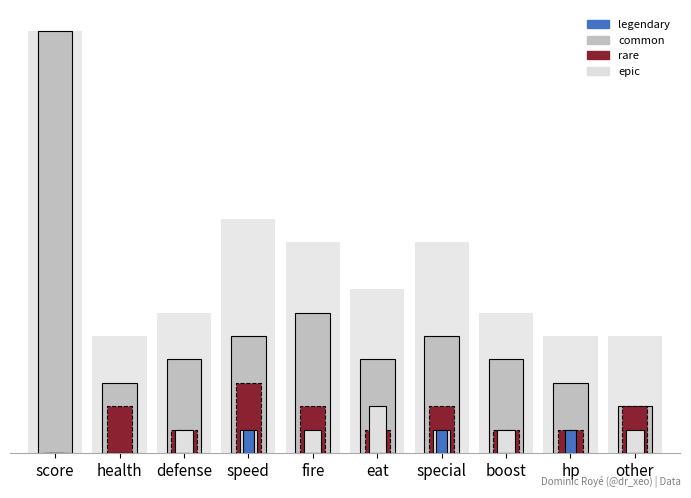

At which category is the sum across all series the highest?

score